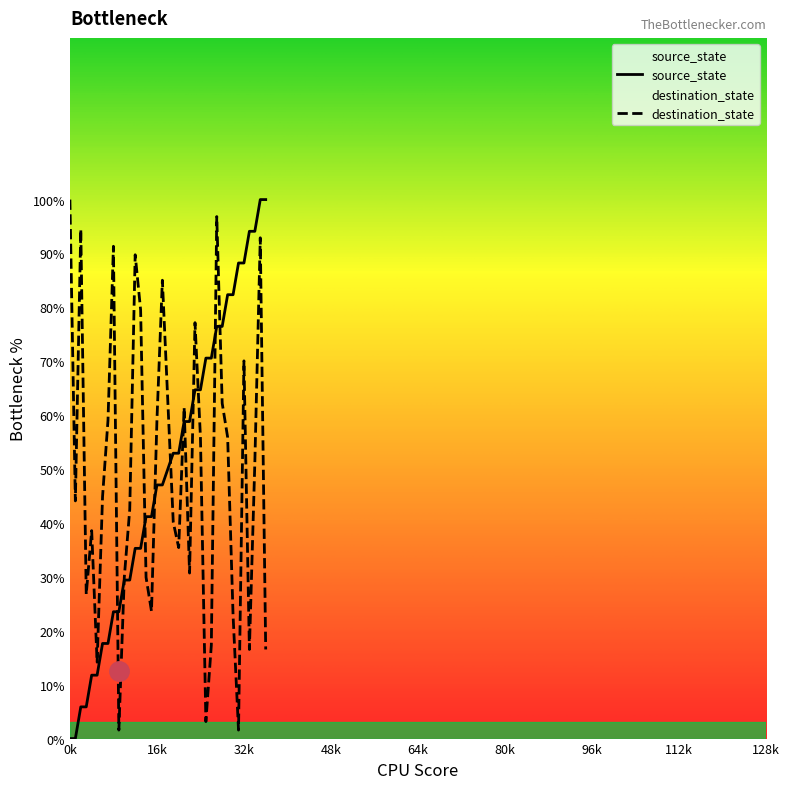

How many lines are shown in the chart?

2